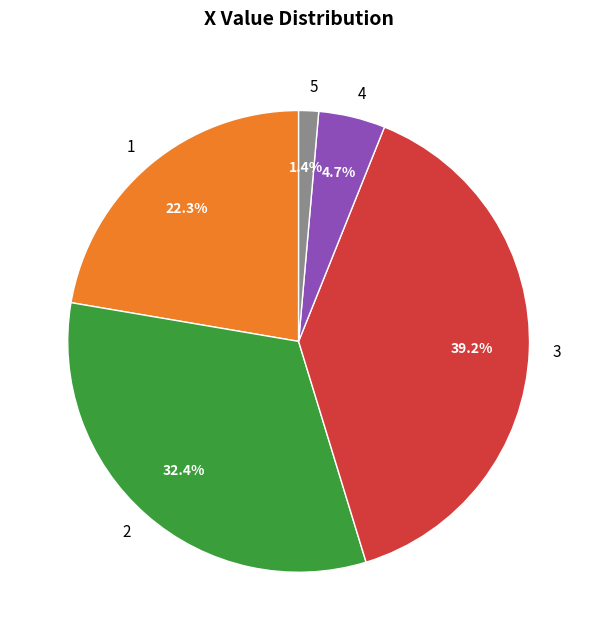

Does 5 account for over 50% of the chart?

No